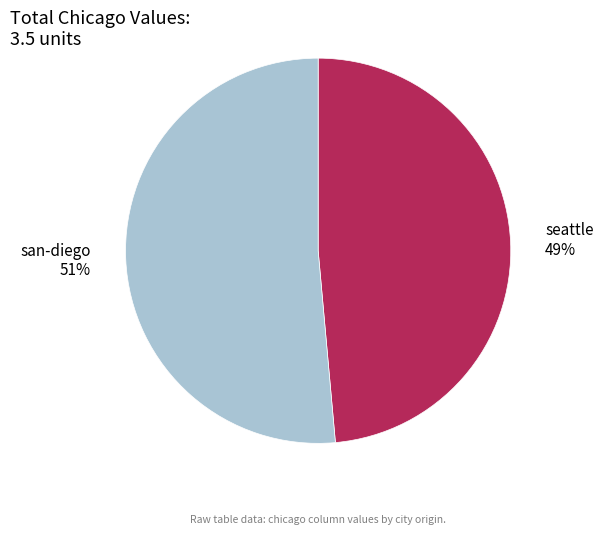

Which slice is the largest?

san-diego